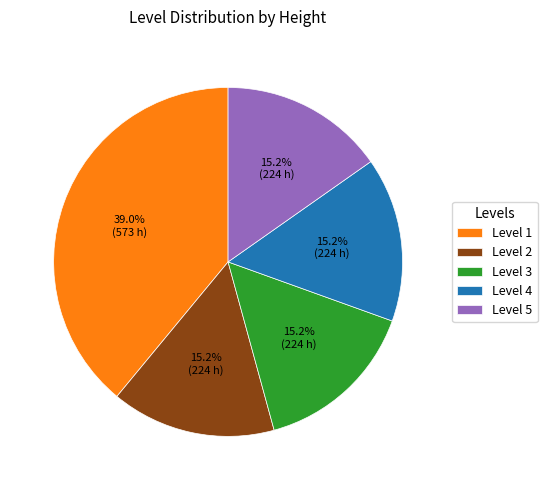

Is Level 1 the majority of the pie?

No